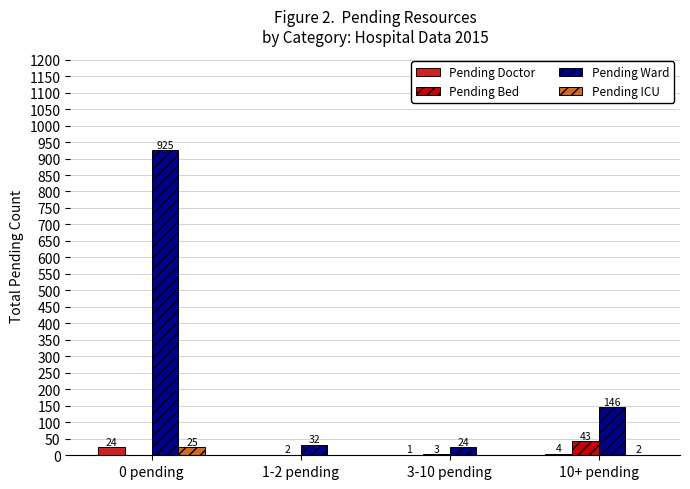

Does the chart contain stacked bars?

No